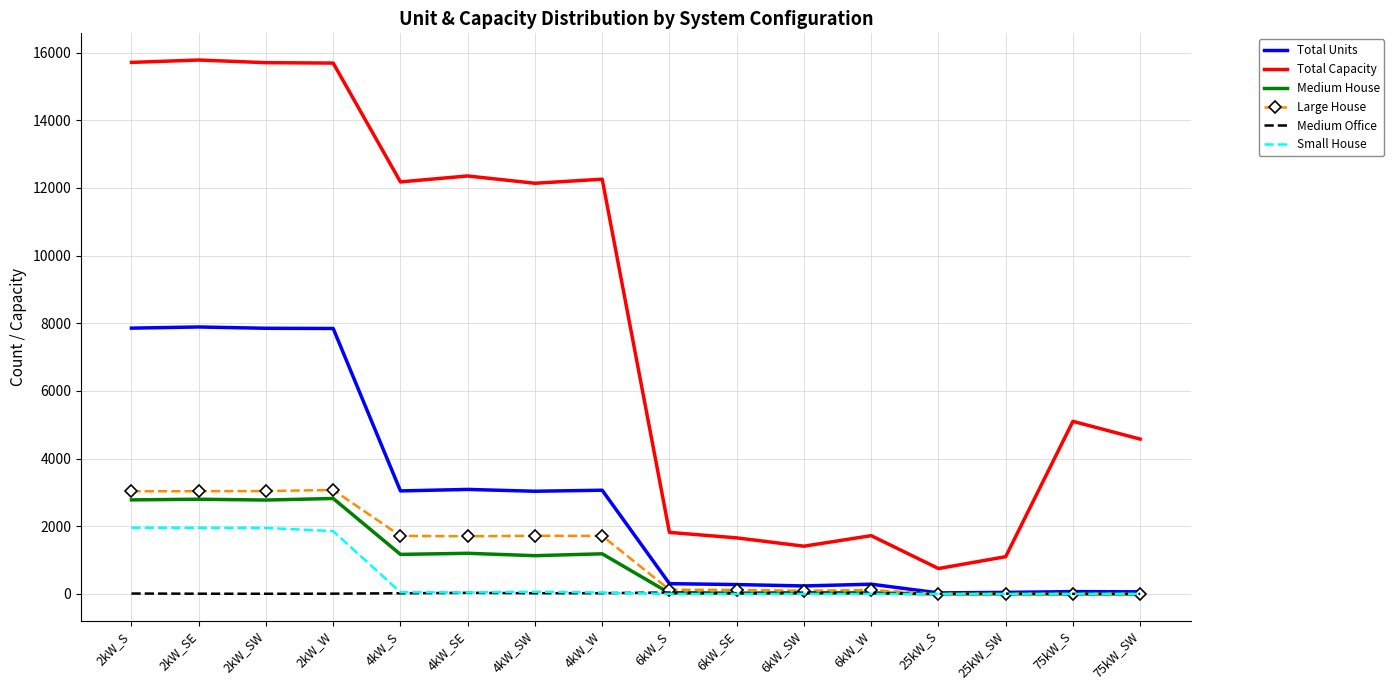

What value does the Total Units series have at 6kW_SE?

276